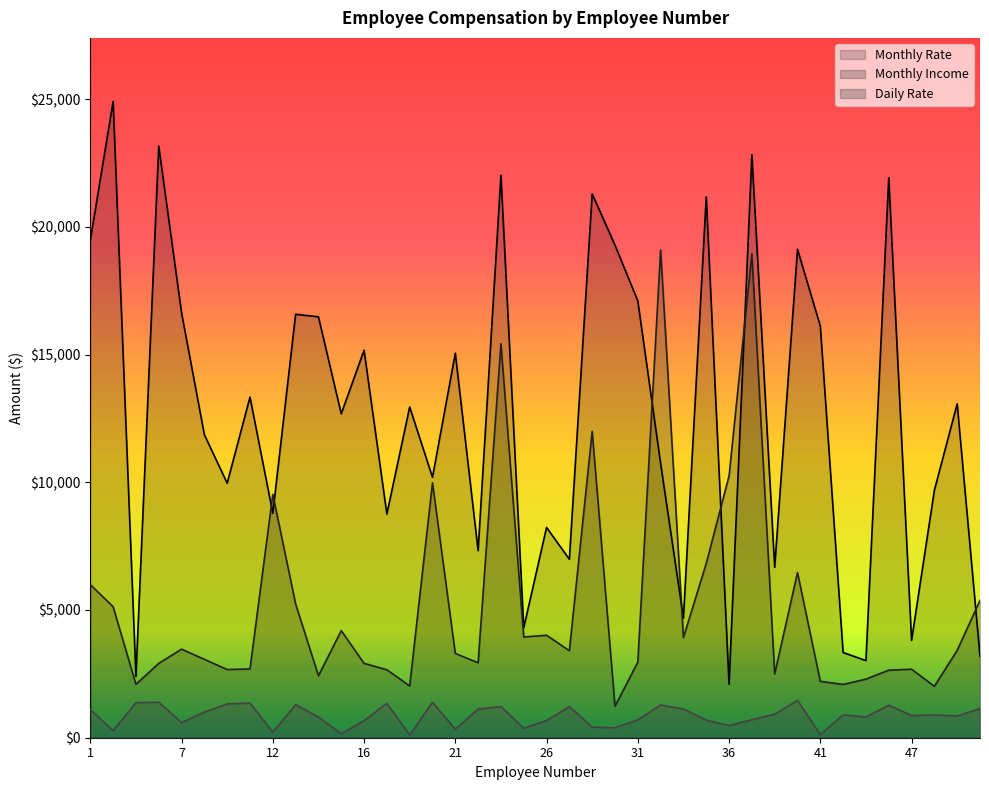

What is the difference between the Monthly Rate values at 12 and 39?

2117